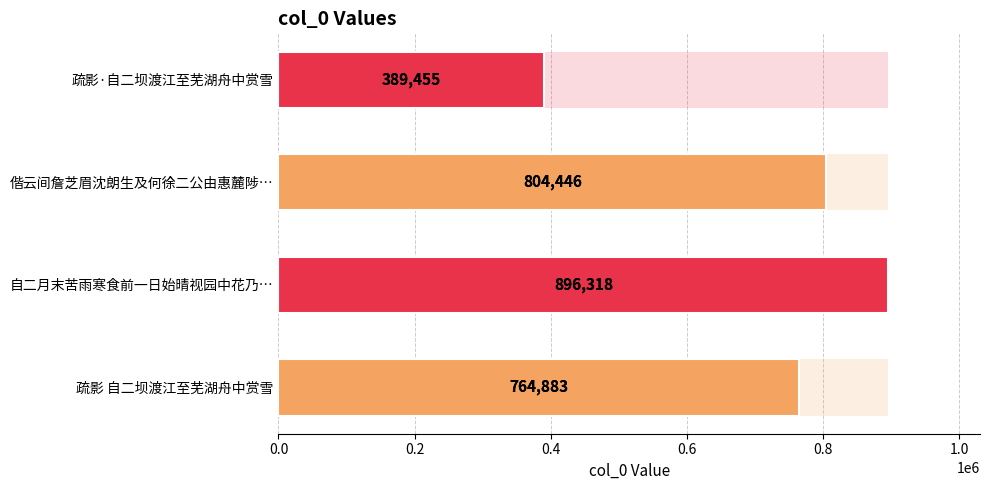

Reading left to right, what are all the values shown in this chart?

764883	896318	804446	389455